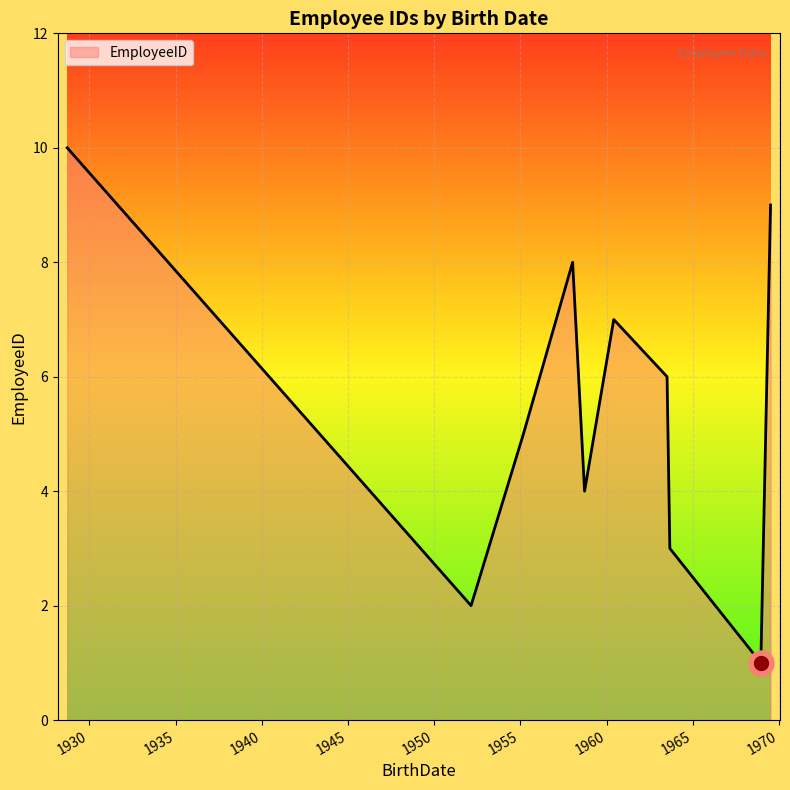

What is the greatest value displayed?

10